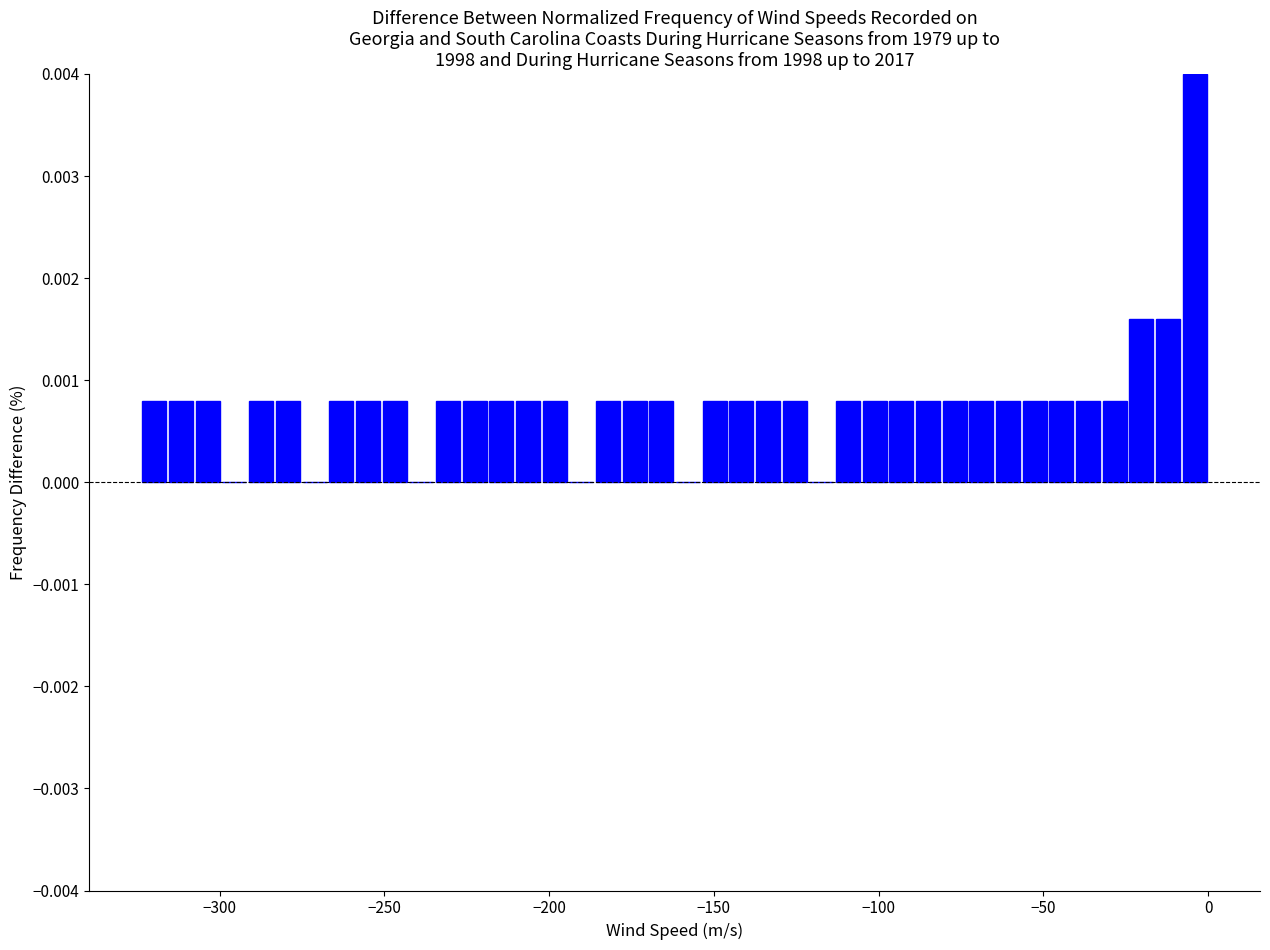

Around what value on the x-axis is the tallest bar? Give the approximate position of its centre, as read against the axis.

-5